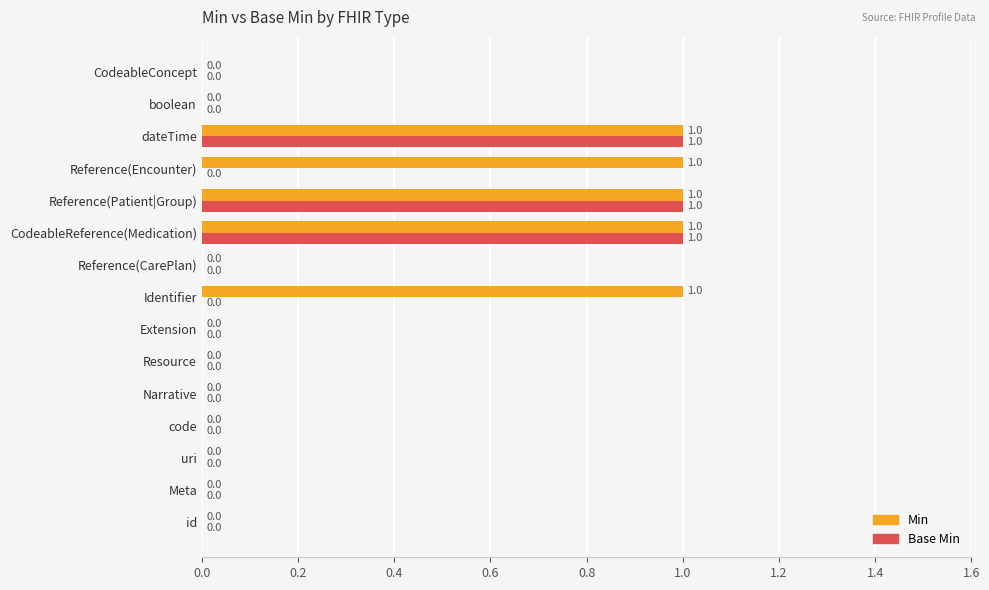

What are all the series names shown in the legend?

Min, Base Min